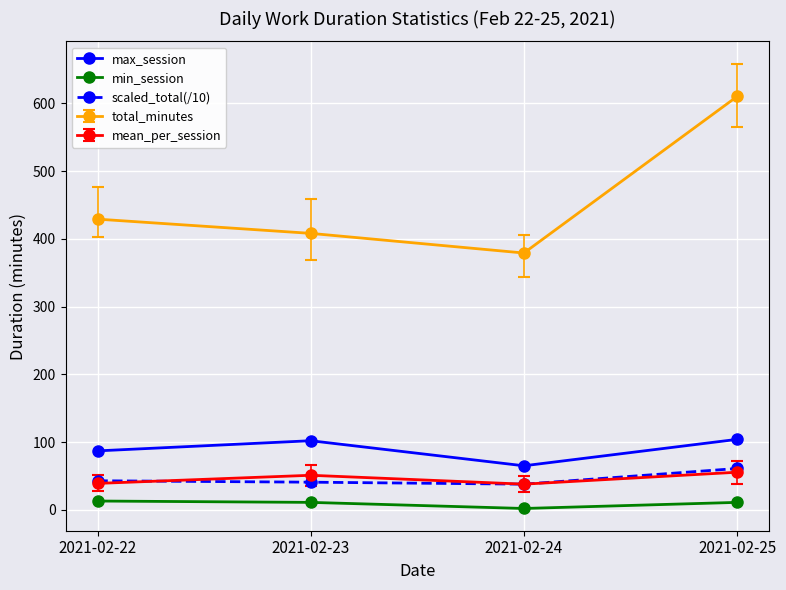

How many distinct data groups are displayed?

5